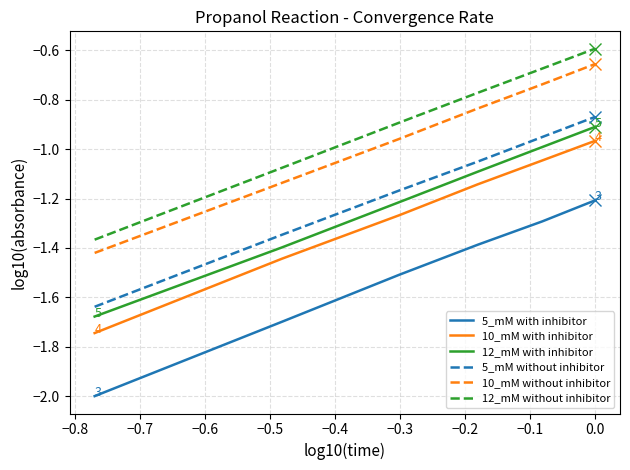

Which series has the widest spread of values?

5_mM with inhibitor